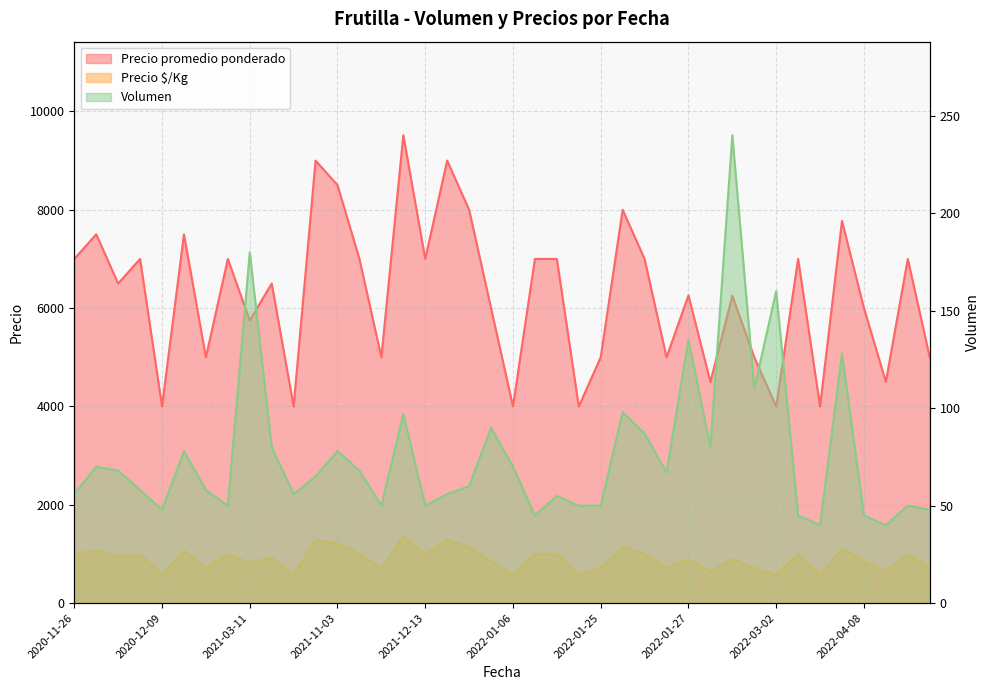

What is the value of the Volumen point at the 14th from the left?

68